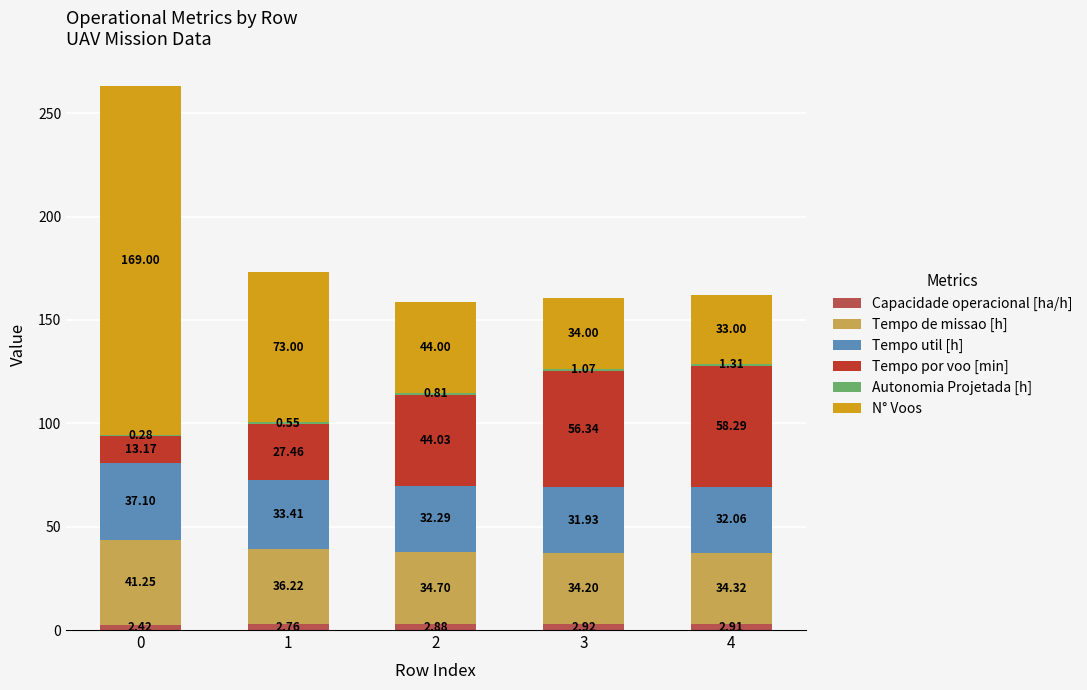

What is the total value across all series at 2?

158.7